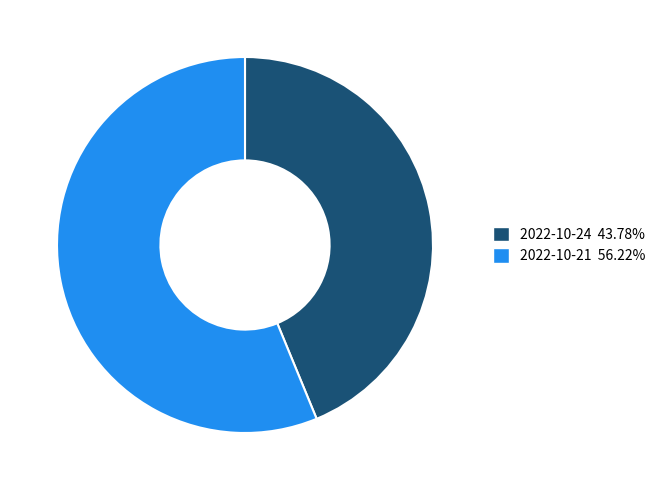

What is the largest slice in the pie chart?

2022-10-21